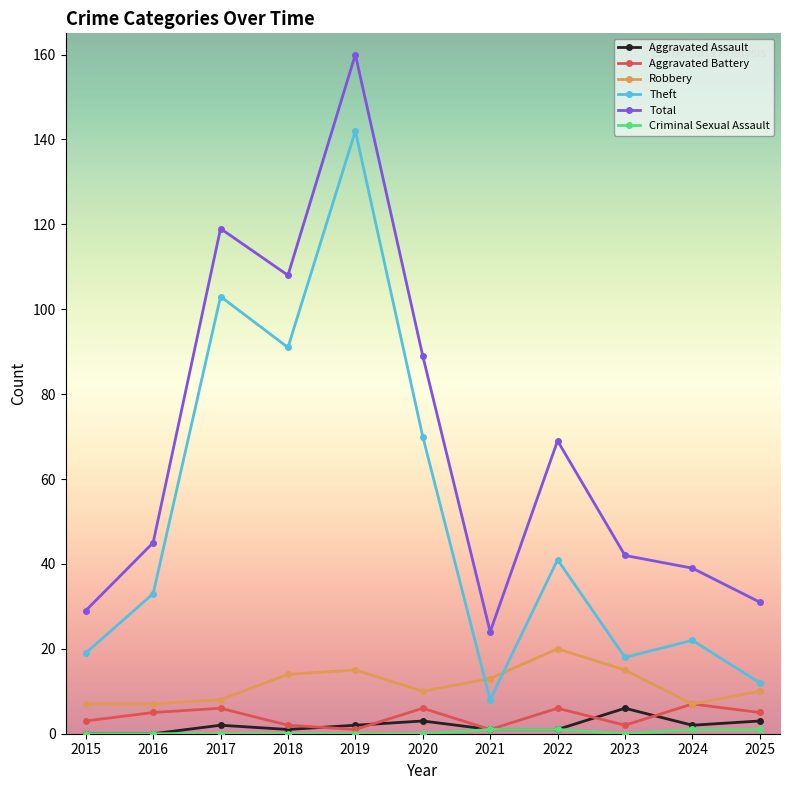

What is the value of the Theft point at the 6th from the left?

70